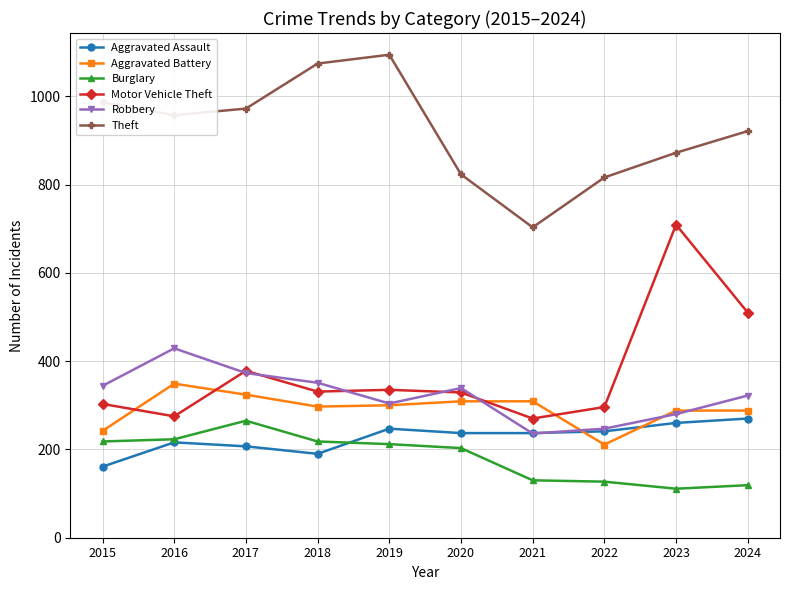

Read the Burglary value at 2016, to the nearest 5.

225